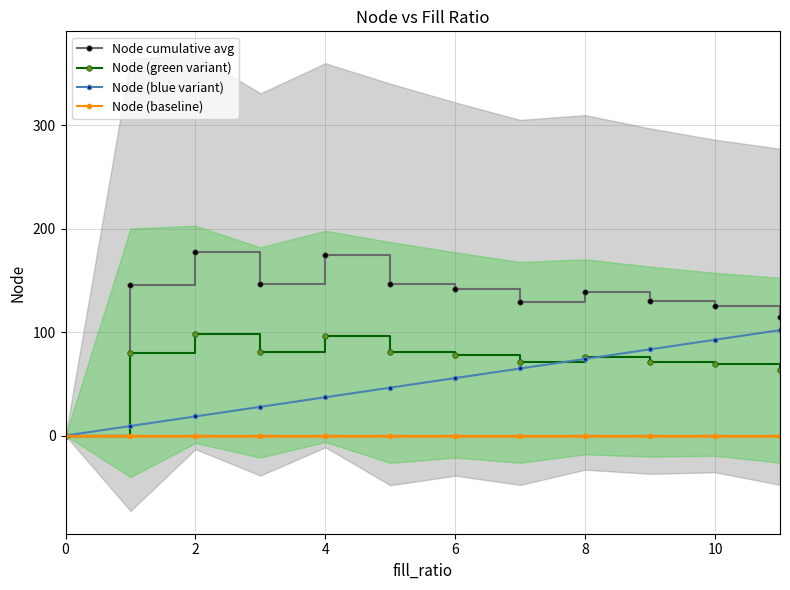

Count the number of categories in the chart.

12